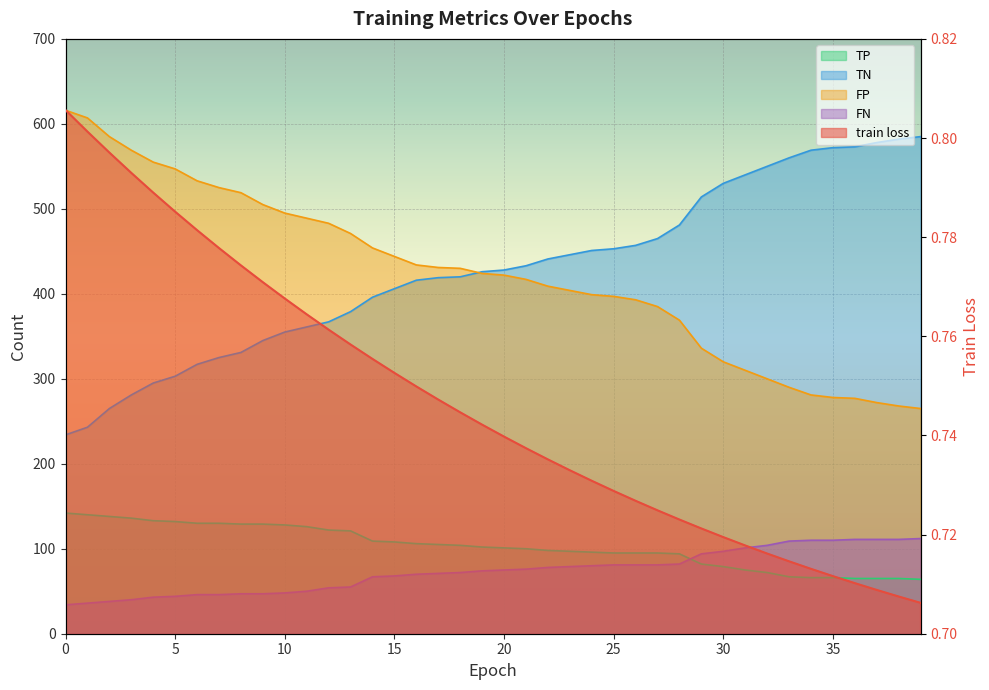

How many lines are shown in the chart?

5